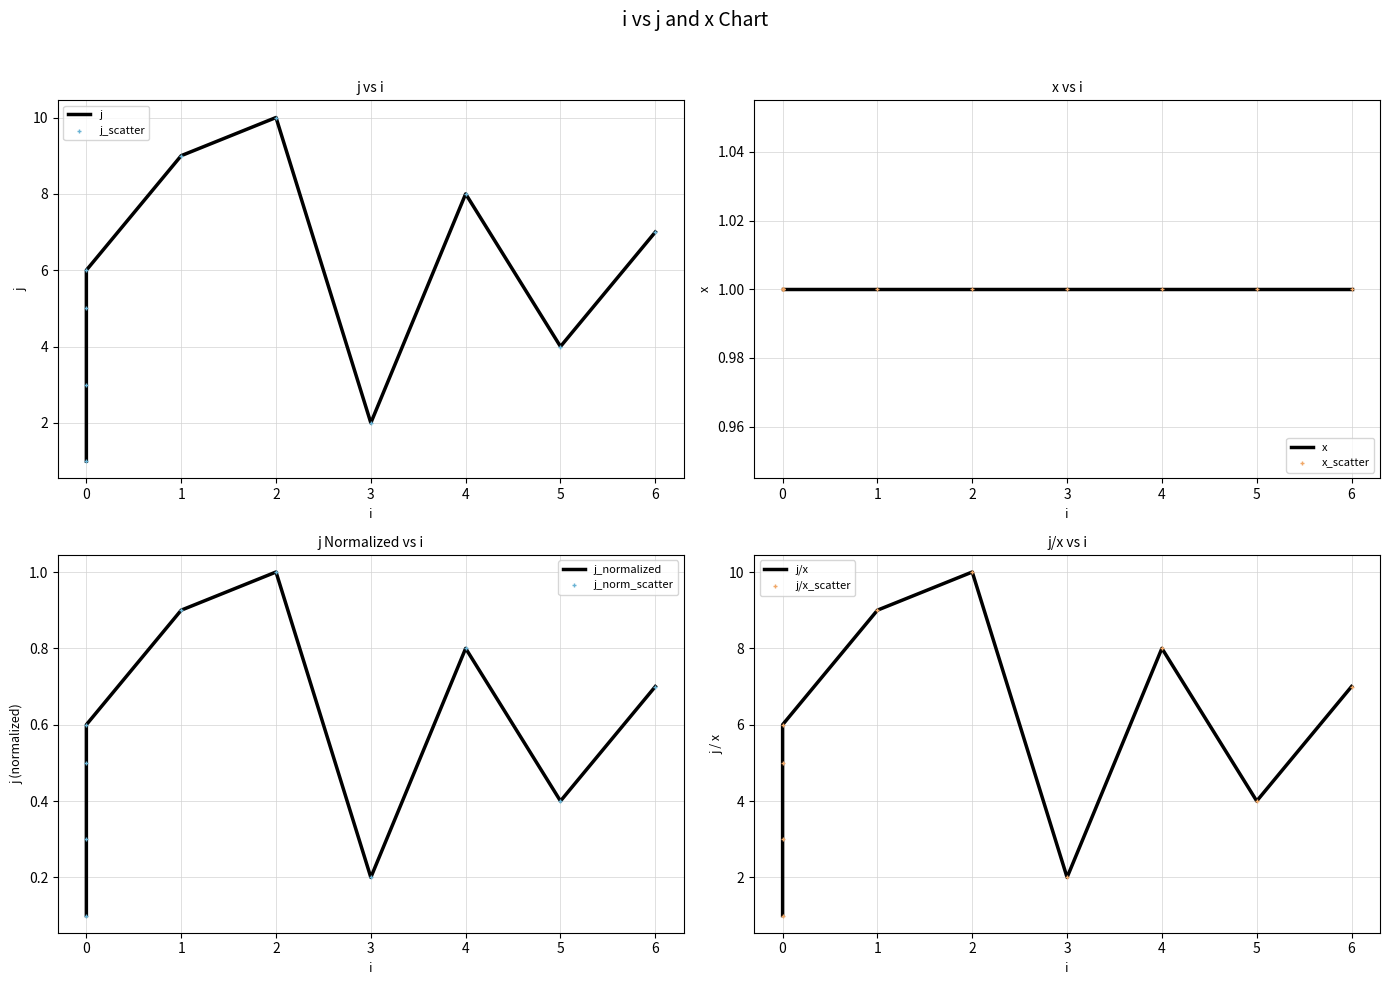

Between 4 and 2, which is larger?

2